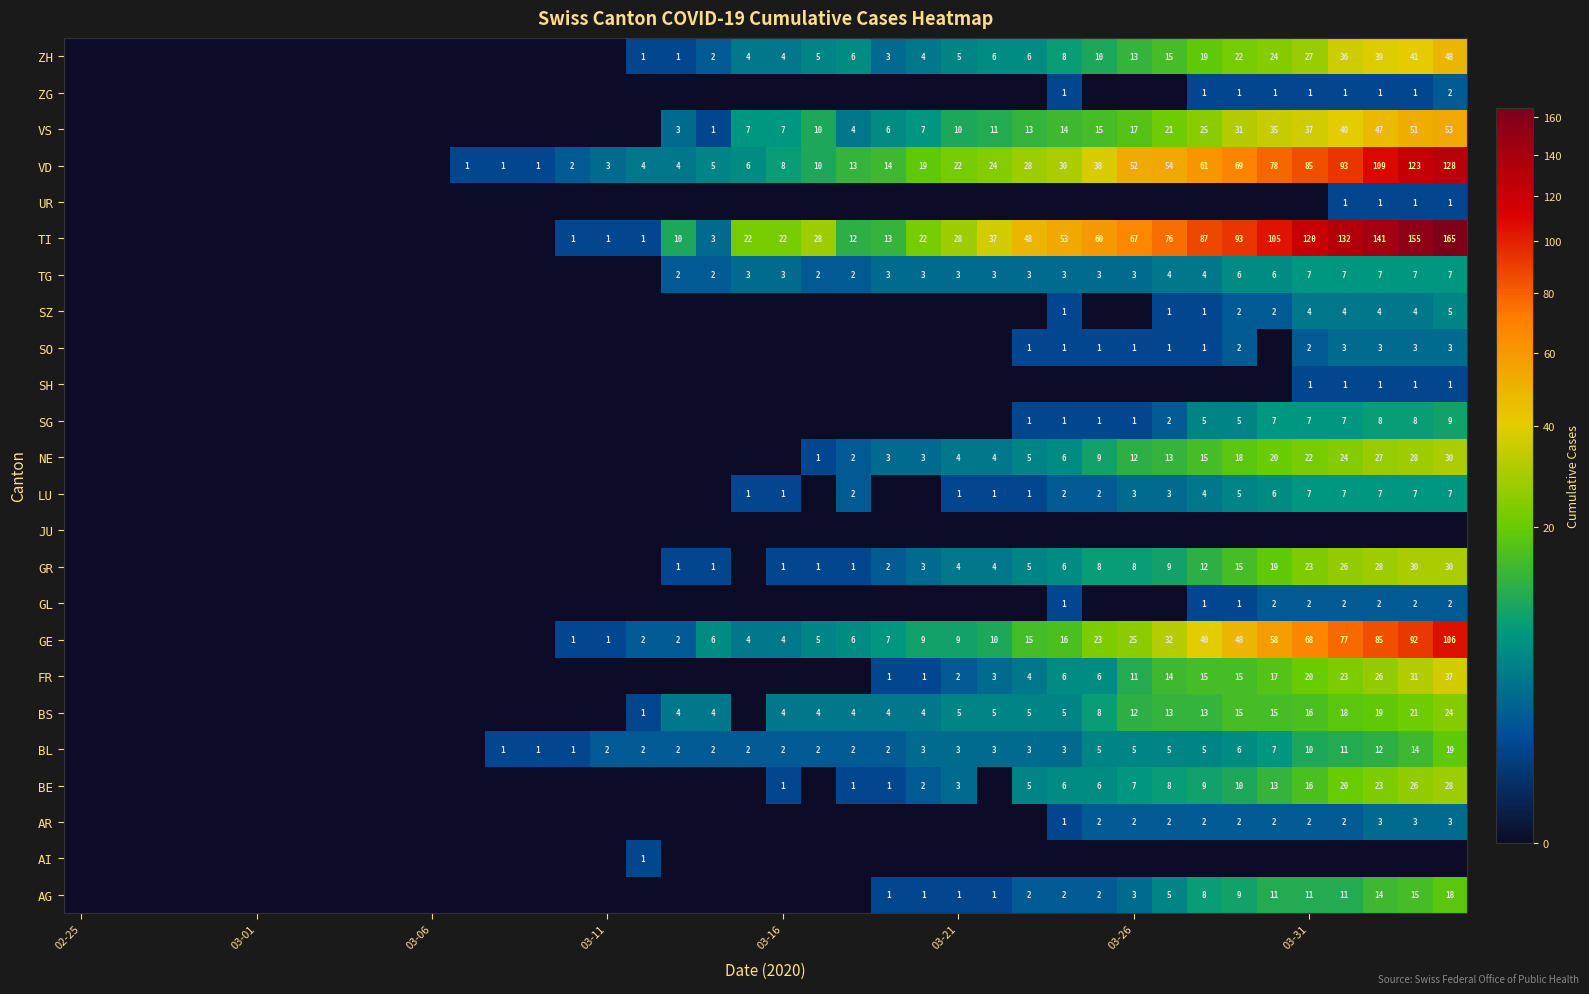

The value of TI at 03-26 is 19. True or false?

False